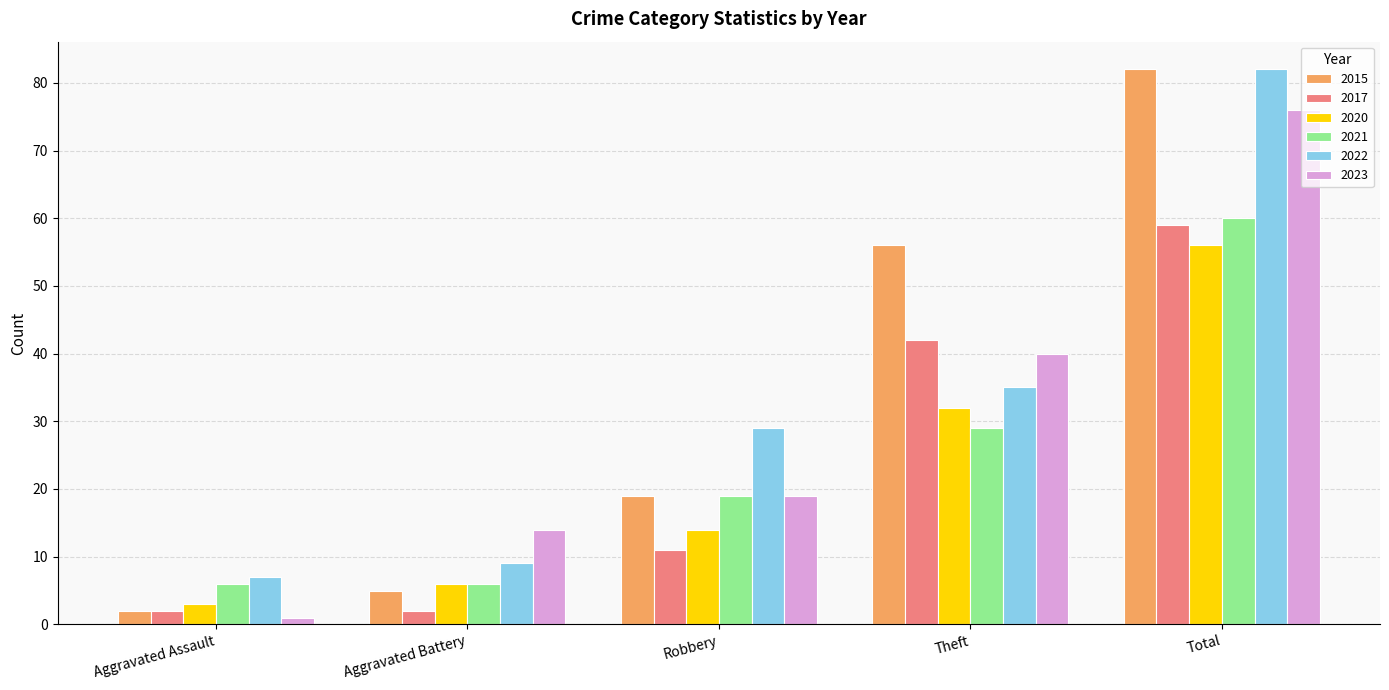

What is the total value across all series at Theft?

234